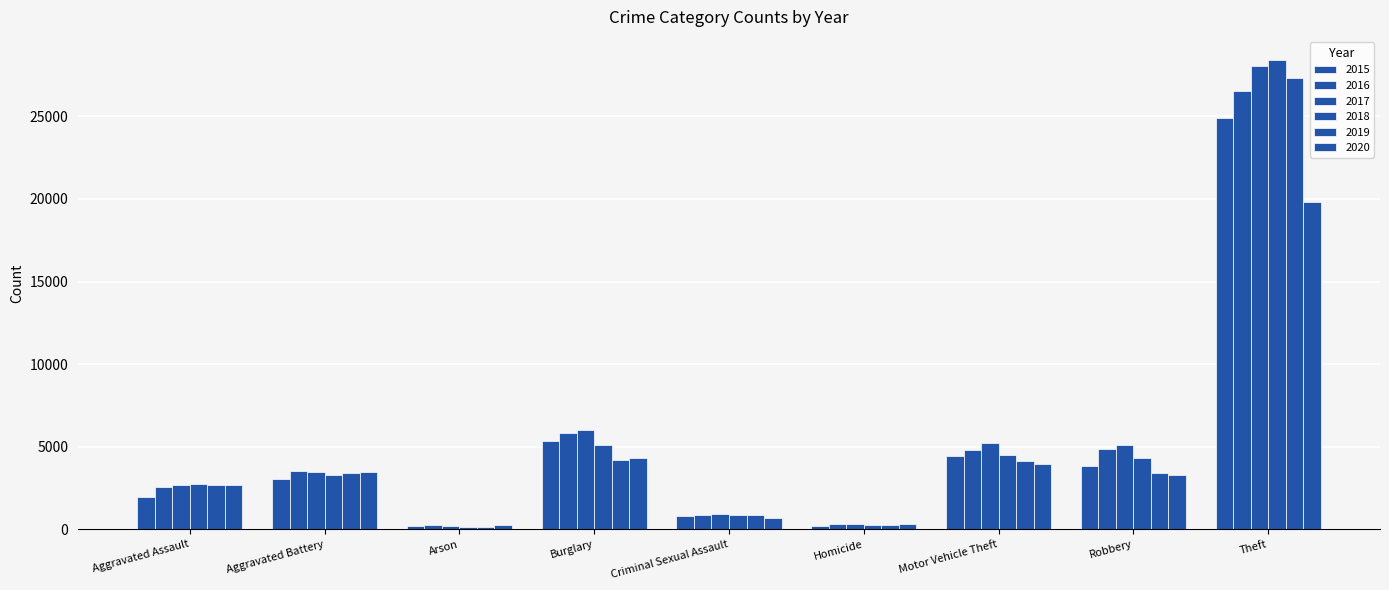

Reading left to right, extract all data points from this chart.

2015: 1985	3065	183	5374	800	205	4428	3810	24909
2016: 2552	3545	238	5850	865	314	4814	4880	26507
2017: 2671	3497	225	6008	910	313	5218	5082	28042
2018: 2746	3311	156	5105	888	253	4504	4334	28393
2019: 2711	3426	155	4201	872	235	4138	3406	27333
2020: 2680	3490	250	4338	686	308	3987	3288	19814